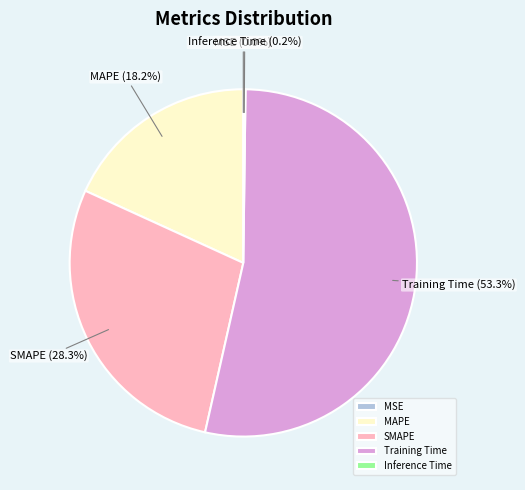

Which category accounts for the majority?

Training Time